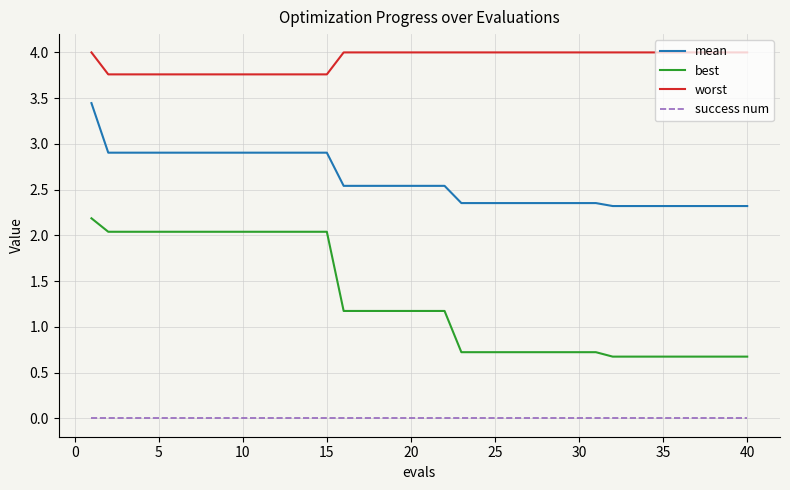

Which series has the largest total across all categories?

worst